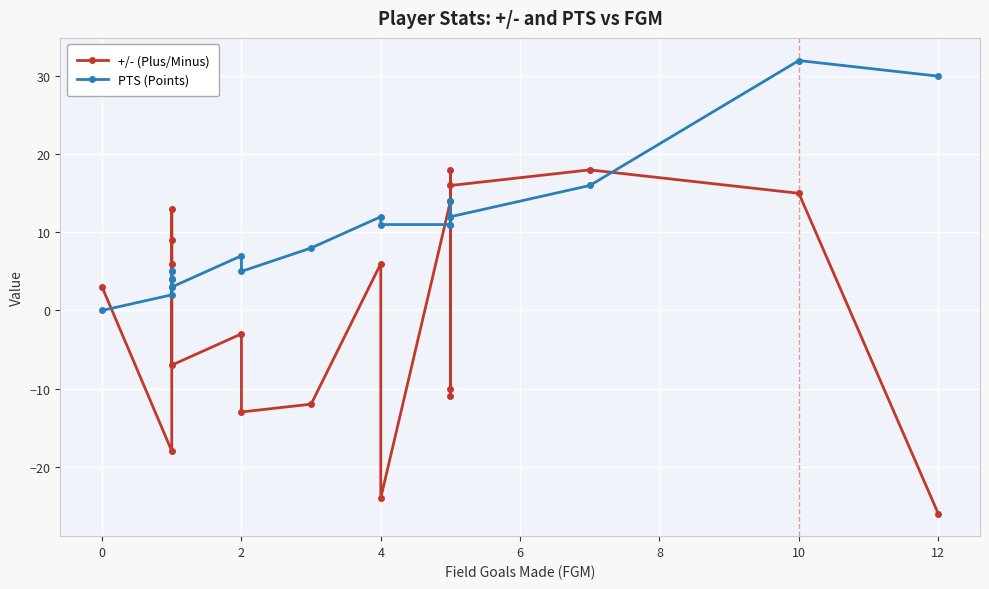

Is the value of PTS (Points) at 9 greater than the value of +/- (Plus/Minus) at 4?

No